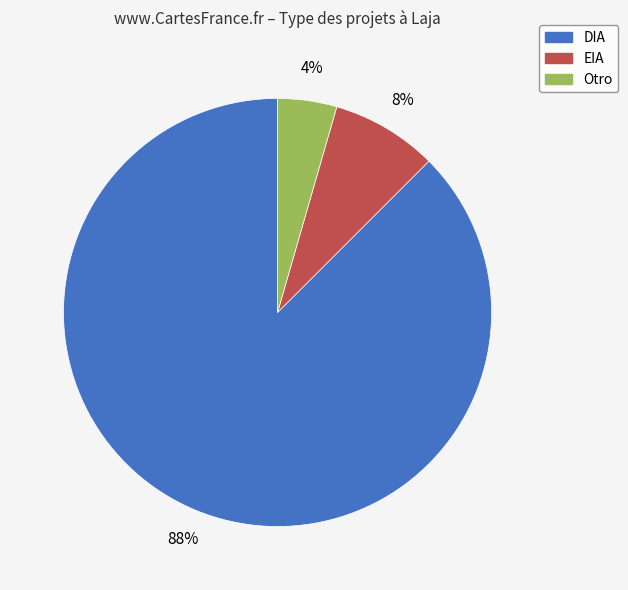

To the nearest percent, what is the average slice percentage?

33%